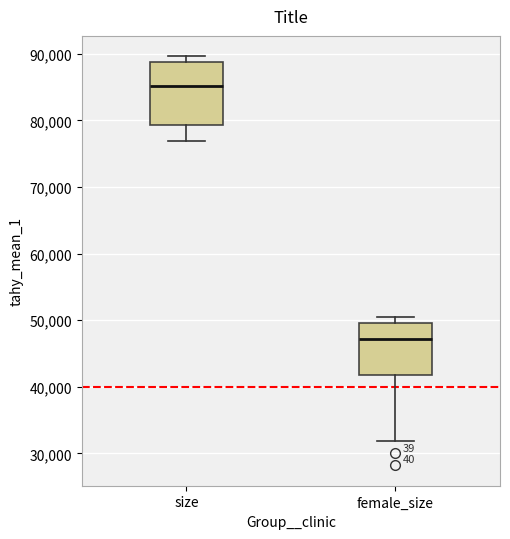

Reading left to right, transcribe this box plot: for each box, give where its median line is, the range the box spans, and where its two whiskers end, as read against the y-axis. The values are not printed on the chart, so give them approximately, as read against the axis.

size: median 85000, box 79000 to 89000, whiskers 77000 to 90000
female_size: median 47000, box 42000 to 50000, whiskers 32000 to 51000